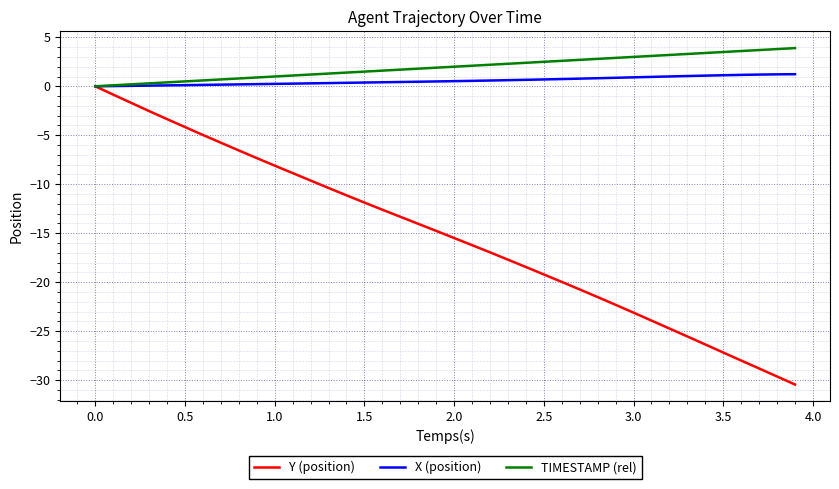

How many distinct data groups are displayed?

3